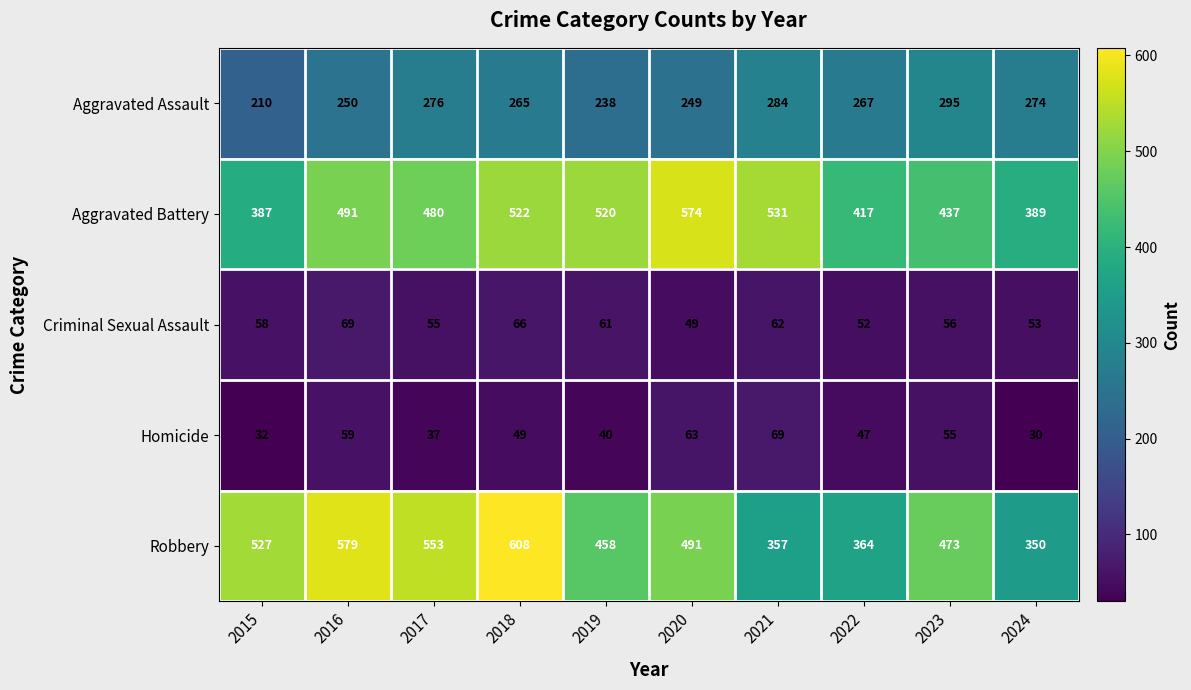

What is the difference between the maximum and minimum values in the Aggravated Assault series?

85